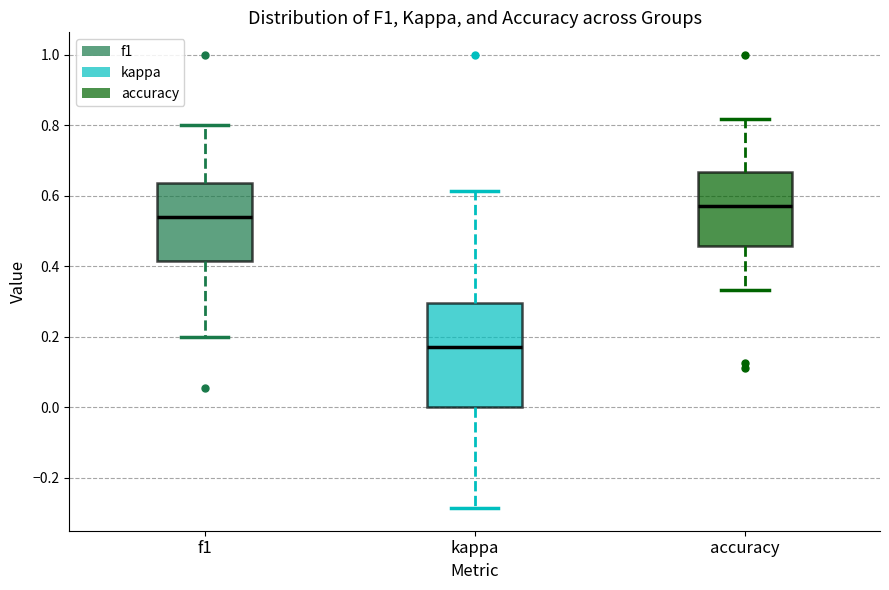

Reading left to right, transcribe this box plot: for each box, give where its median line is, the range the box spans, and where its two whiskers end, as read against the y-axis. The values are not printed on the chart, so give them approximately, as read against the axis.

f1: median 0.54, box 0.42 to 0.64, whiskers 0.20 to 0.80
kappa: median 0.18, box 0.00 to 0.30, whiskers -0.28 to 0.62
accuracy: median 0.58, box 0.46 to 0.66, whiskers 0.34 to 0.82